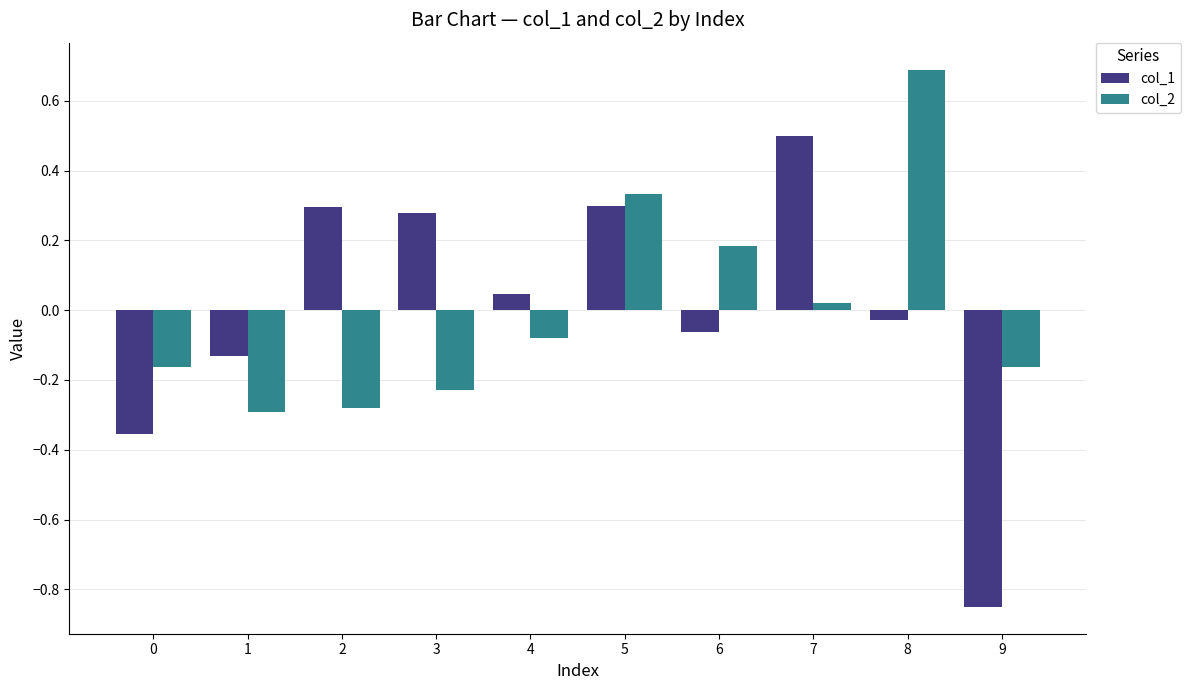

Is the value of col_1 at 2 greater than the value of col_2 at 8?

No